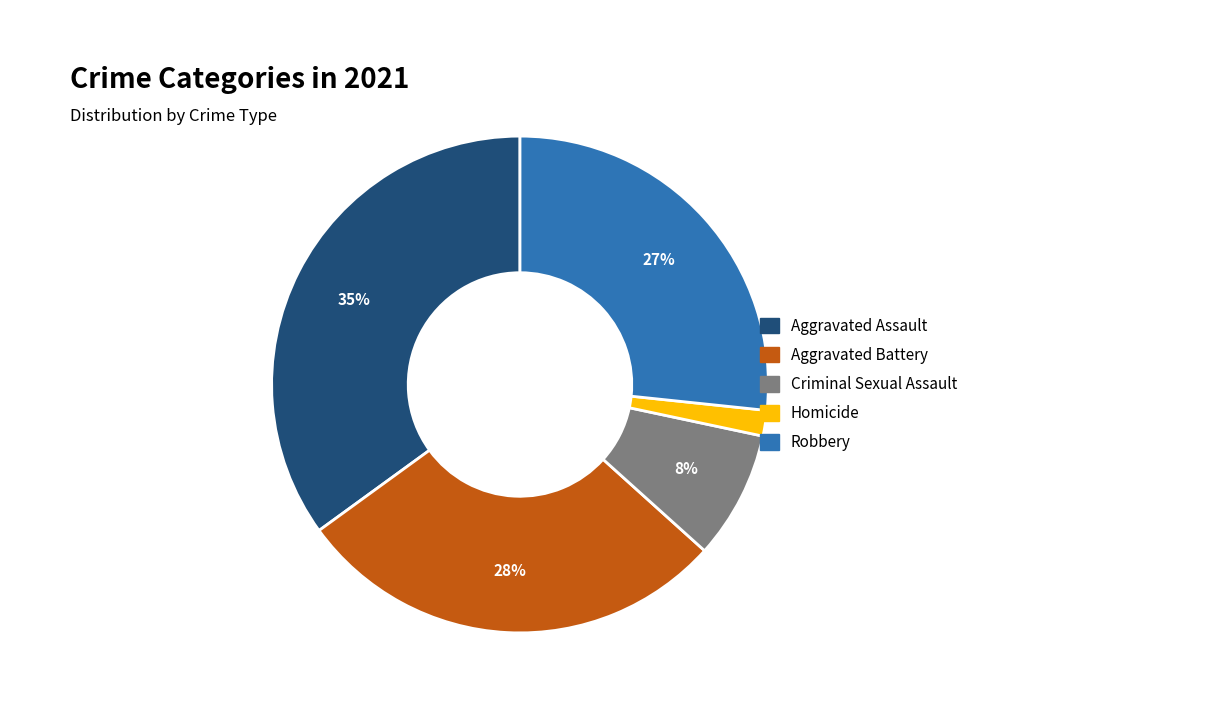

Rank the categories by value from highest to lowest.

Aggravated Assault, Aggravated Battery, Robbery, Criminal Sexual Assault, Homicide